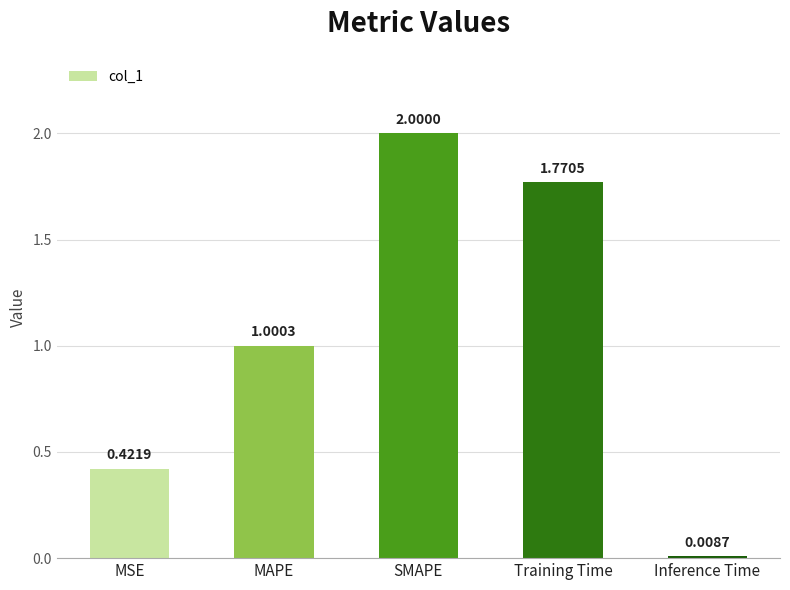

Which category has the lowest value across all series?

Inference Time